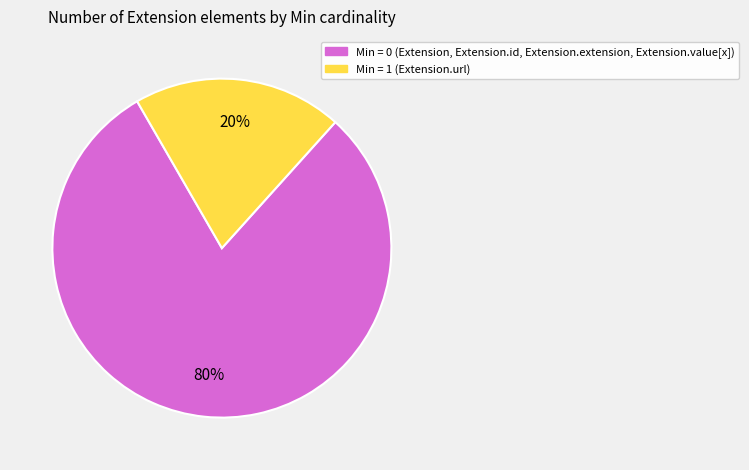

Is there a majority slice in this chart?

Yes